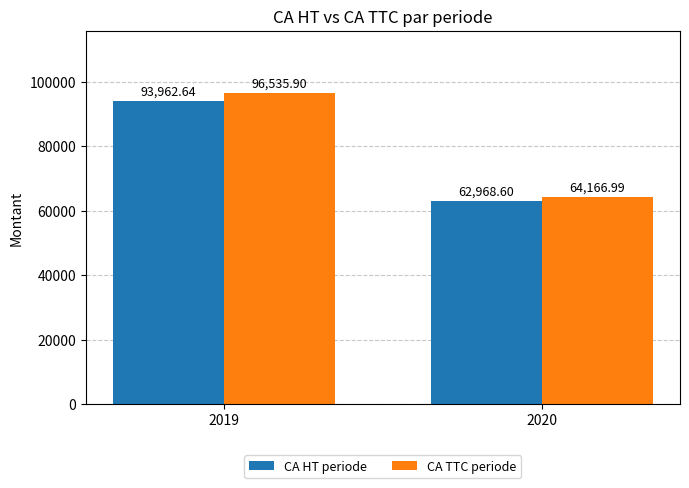

The CA TTC periode series shows 96535.9 at 2019. True or false?

True